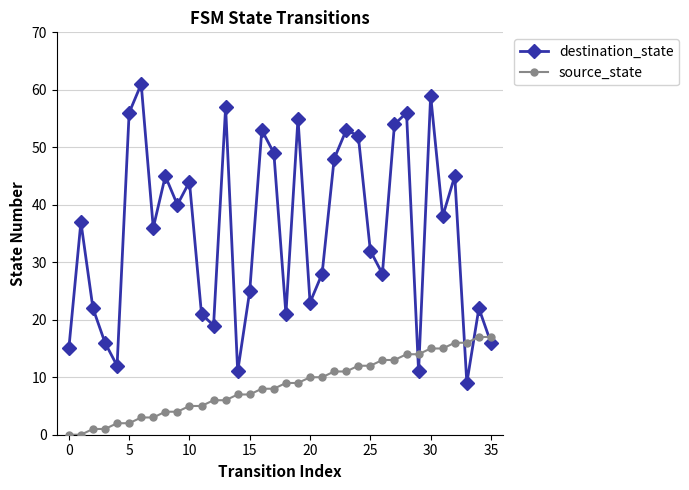

List the series in order of their peak value, highest first.

destination_state, source_state